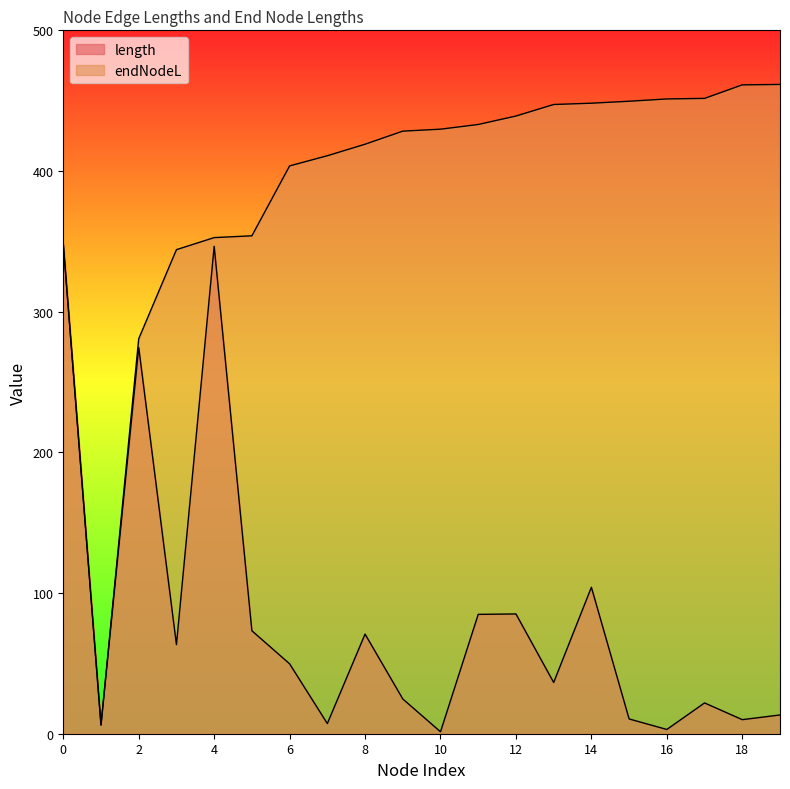

Does the chart display data point markers on the line(s)?

No